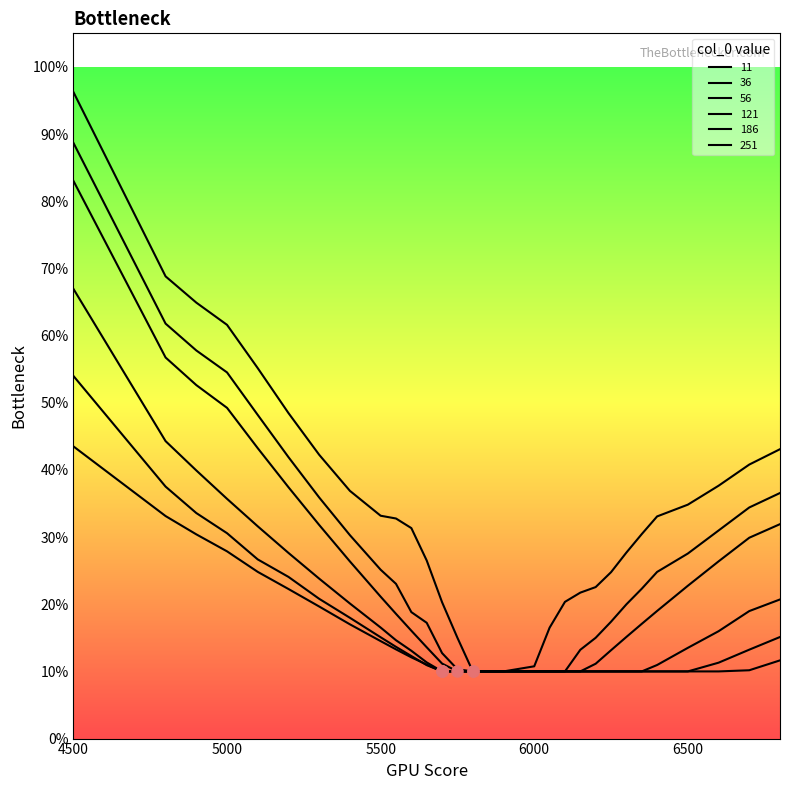

Rank the categories by 186 value from lowest to highest.

5700, 5750, 5800, 5850, 5900, 6000, 6050, 6100, 6150, 6200, 6250, 6300, 6350, 6400, 6500, 5650, 6600, 5600, 6700, 5550, 5500, 6800, 5400, 5300, 5200, 5100, 5000, 4900, 4800, 4500